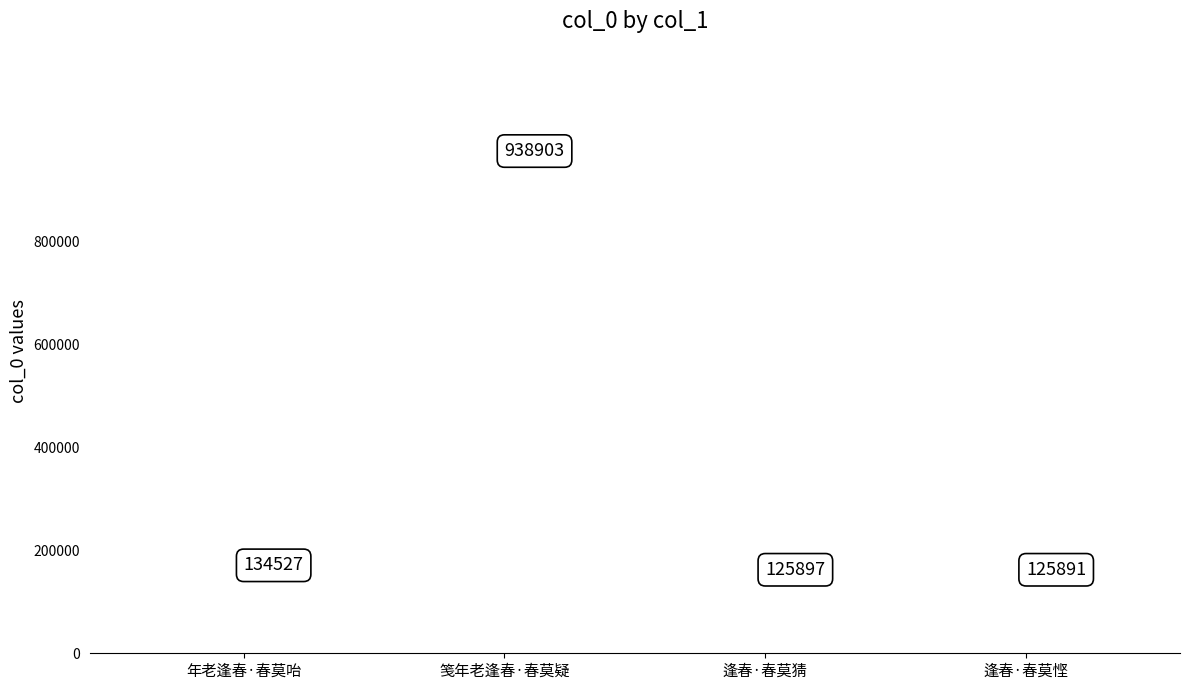

Between 逢春·春莫悭 and 逢春·春莫猜, which is larger?

逢春·春莫猜